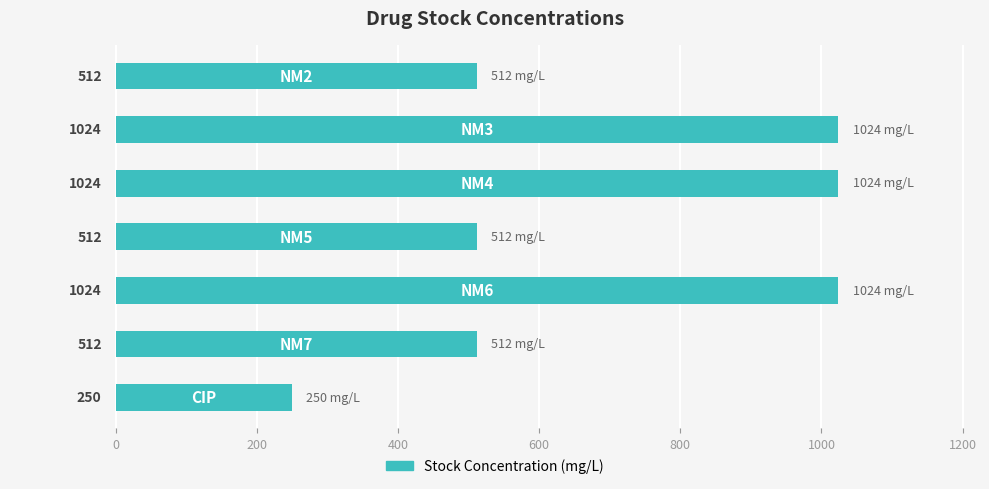

Are the bars horizontal?

Yes